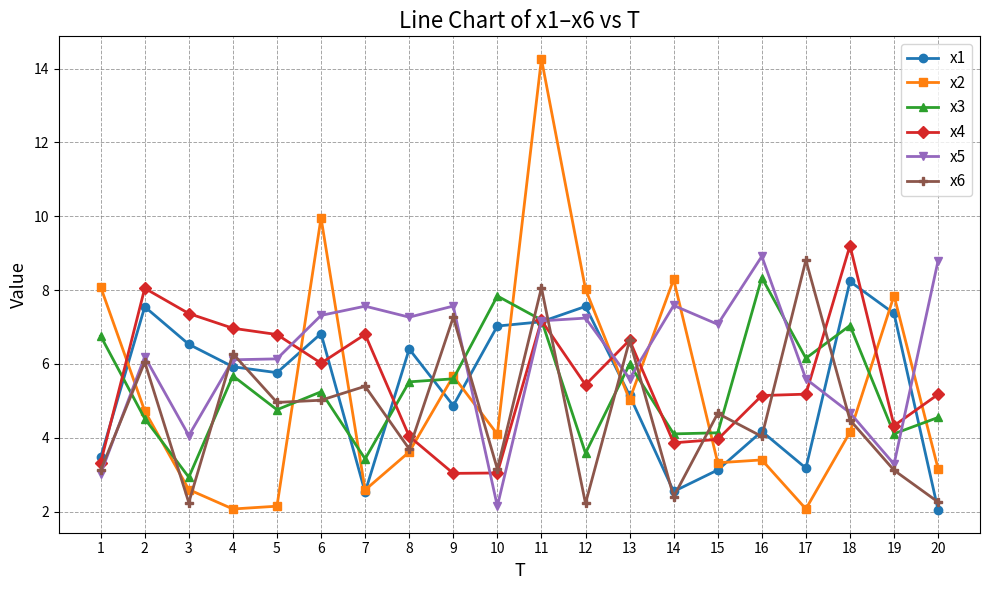

Which series changed the most between 6 and 8?

x2